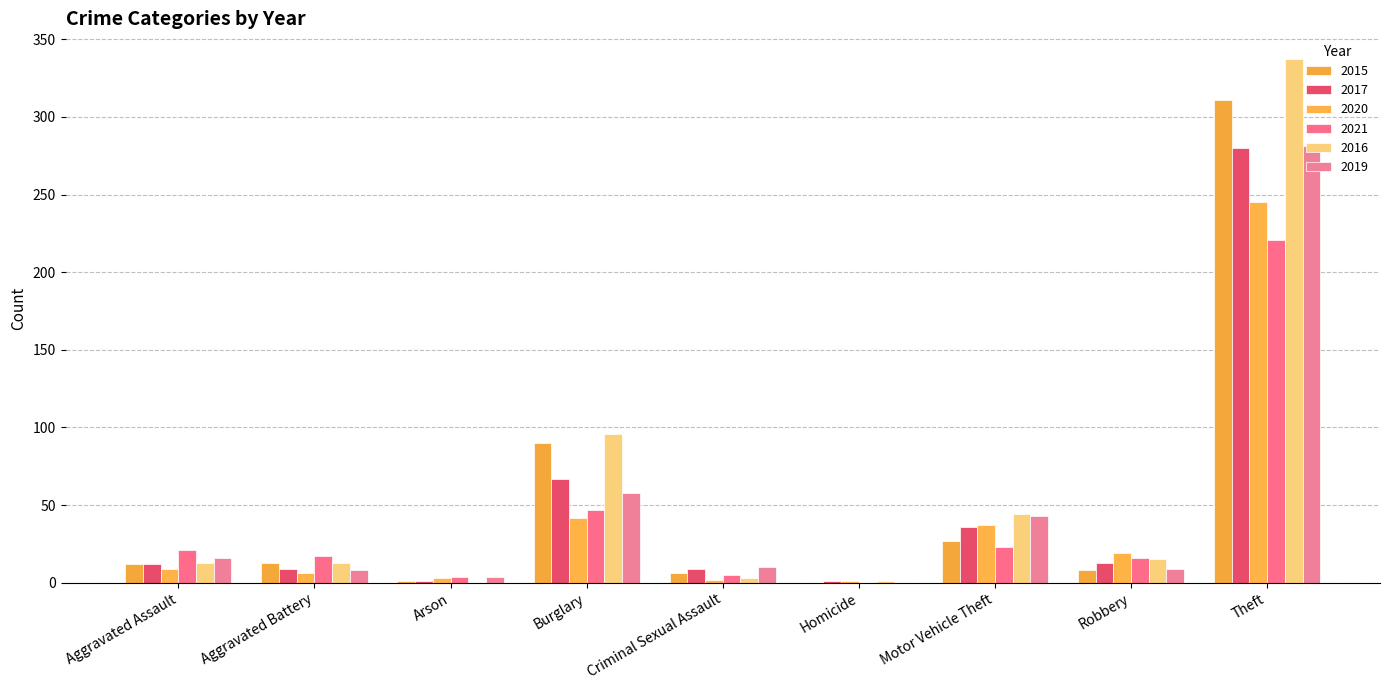

Where is 2021 nearest to the value 110?

Burglary